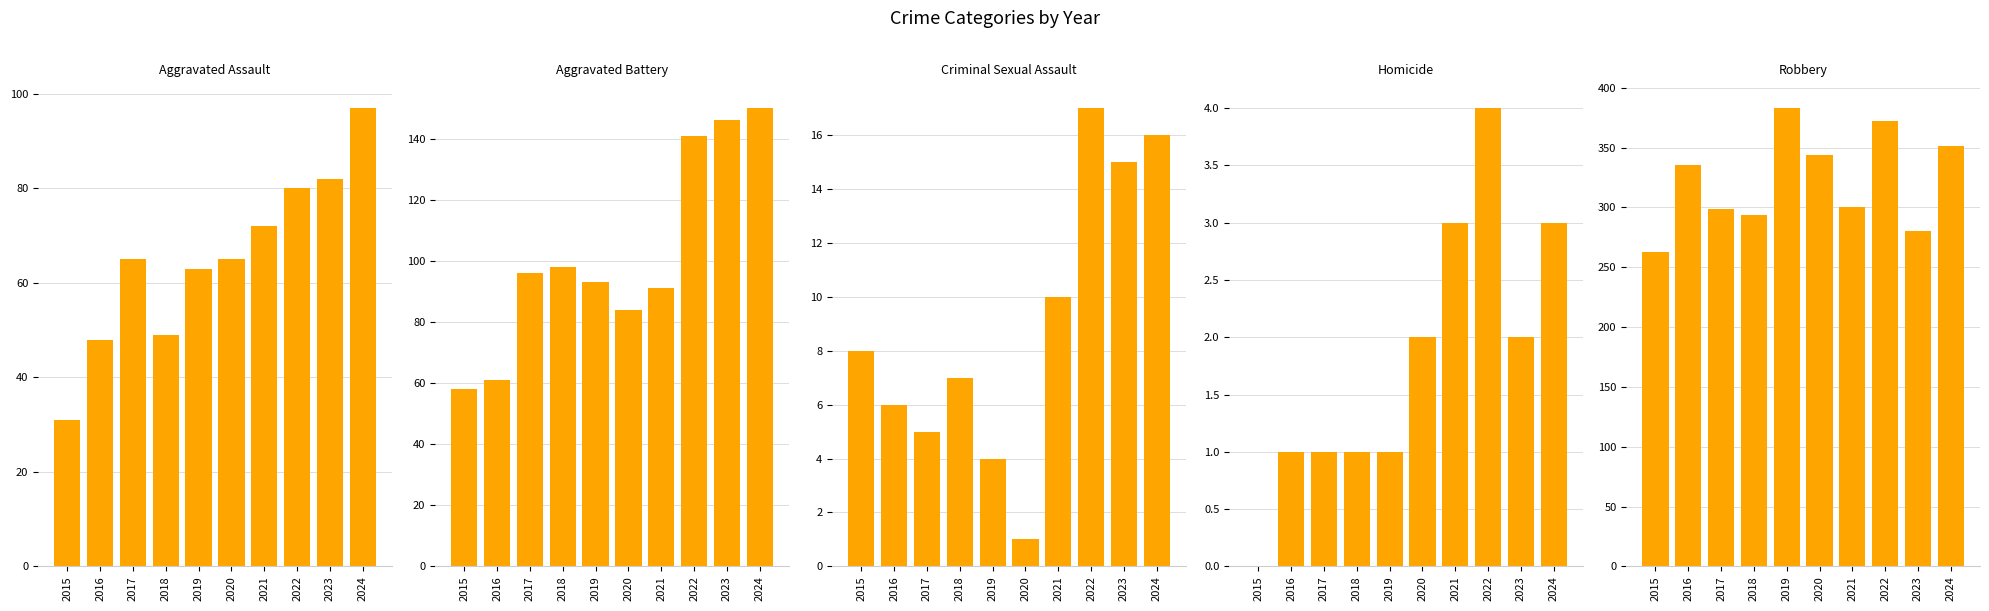

How many bars are there in each group?

5